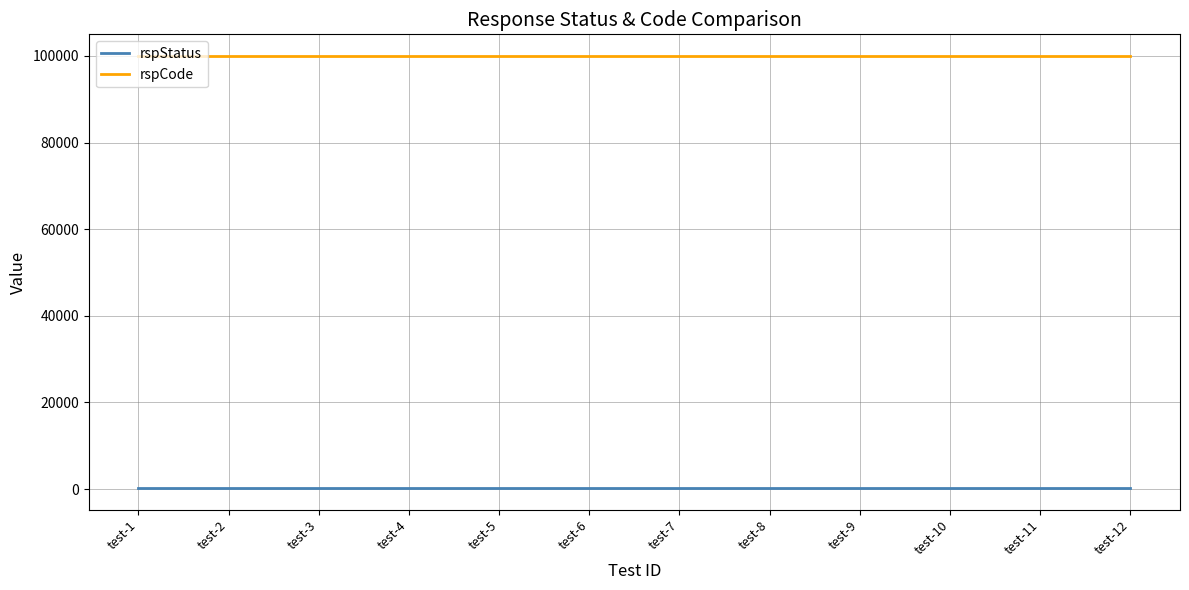

At test-3, list the series in order from largest to smallest.

rspCode, rspStatus